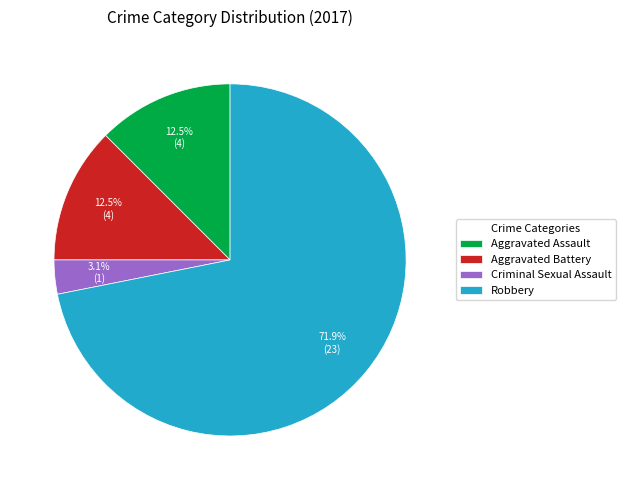

What is the largest slice in the pie chart?

Robbery